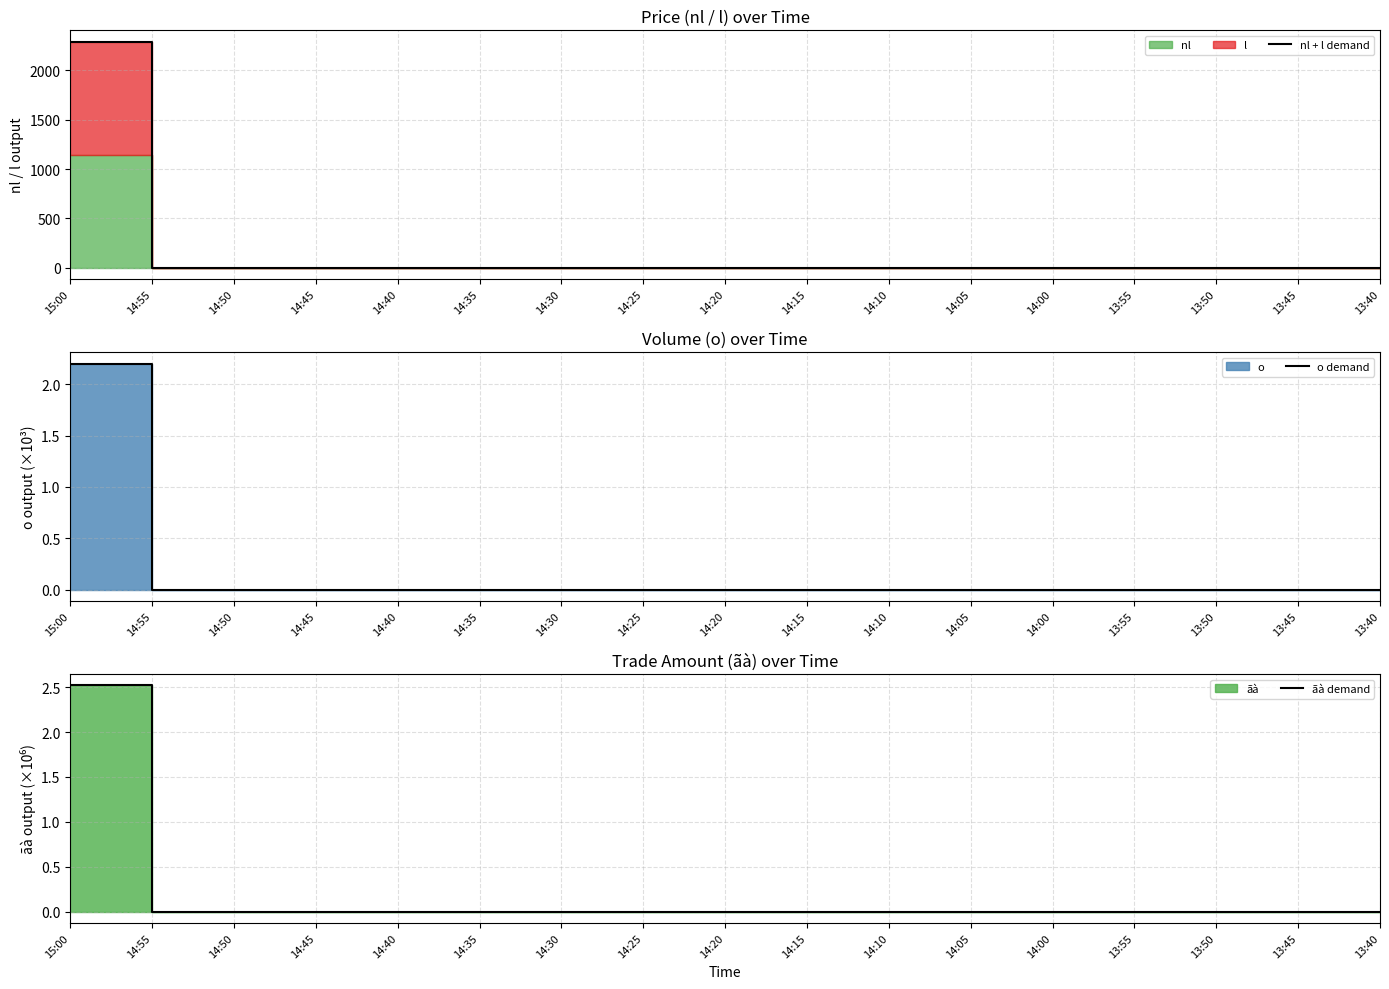

What is the average value of the ãà demand series?

0.1